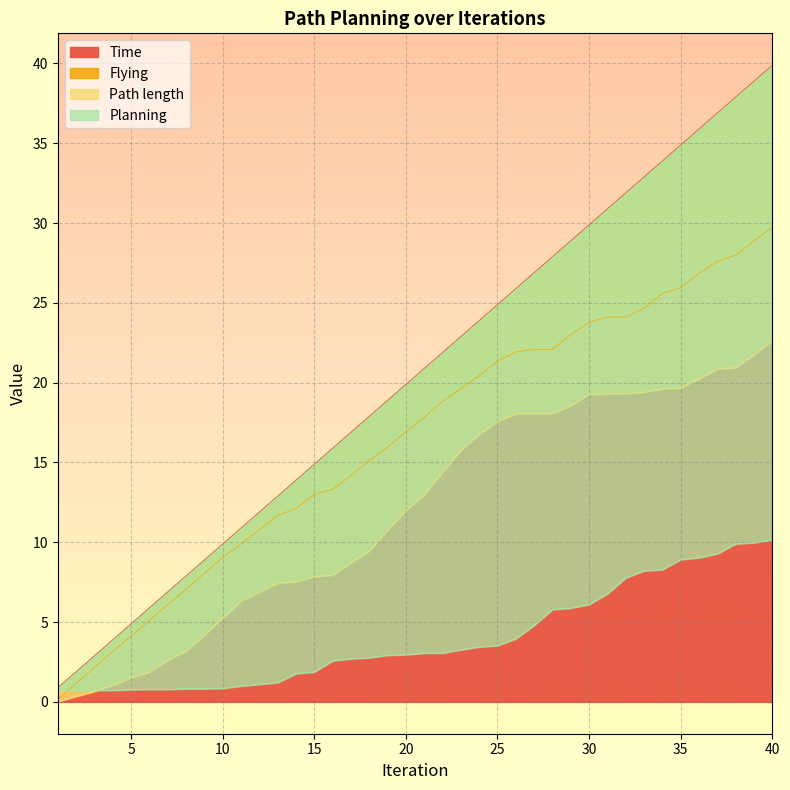

What is the lowest value of the Time series?

0.9